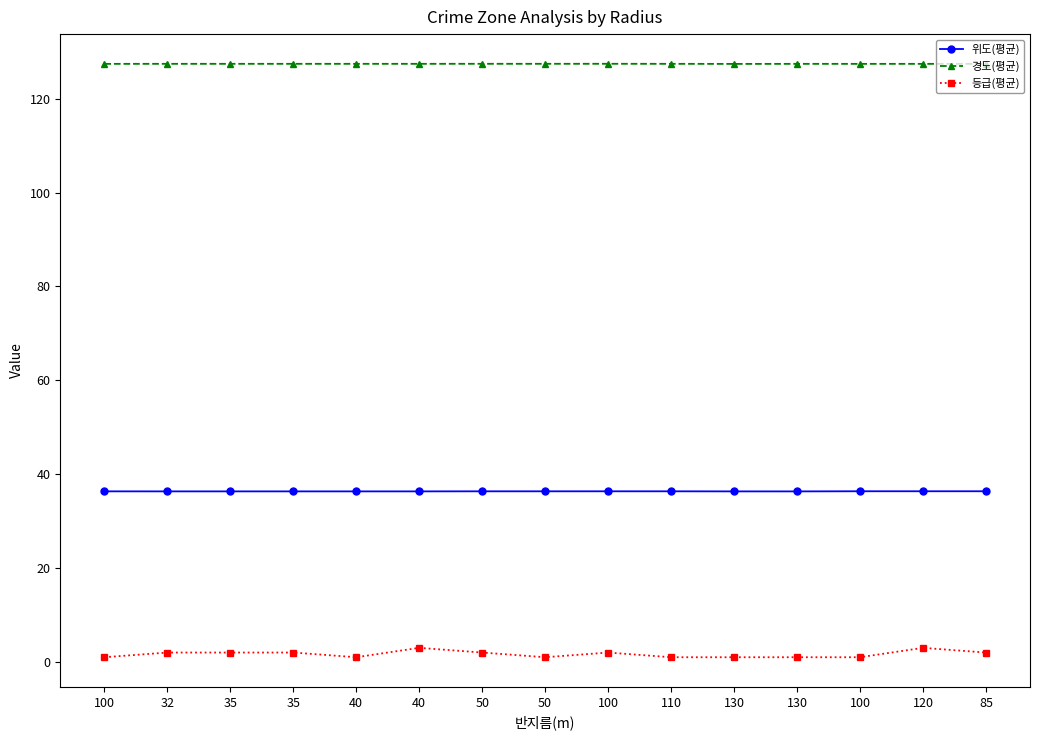

At which category is the sum across all series the highest?

120